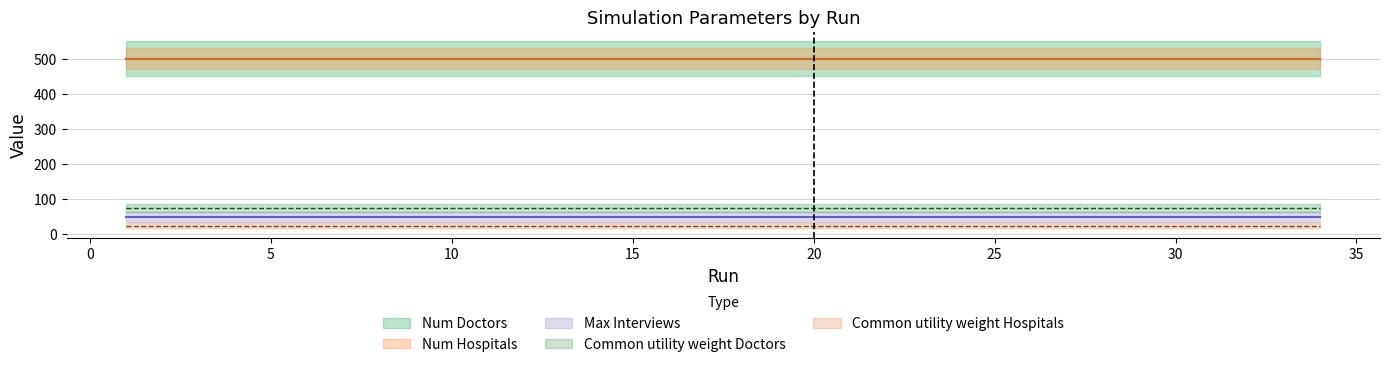

At how many categories does at least one series exceed 393?

34